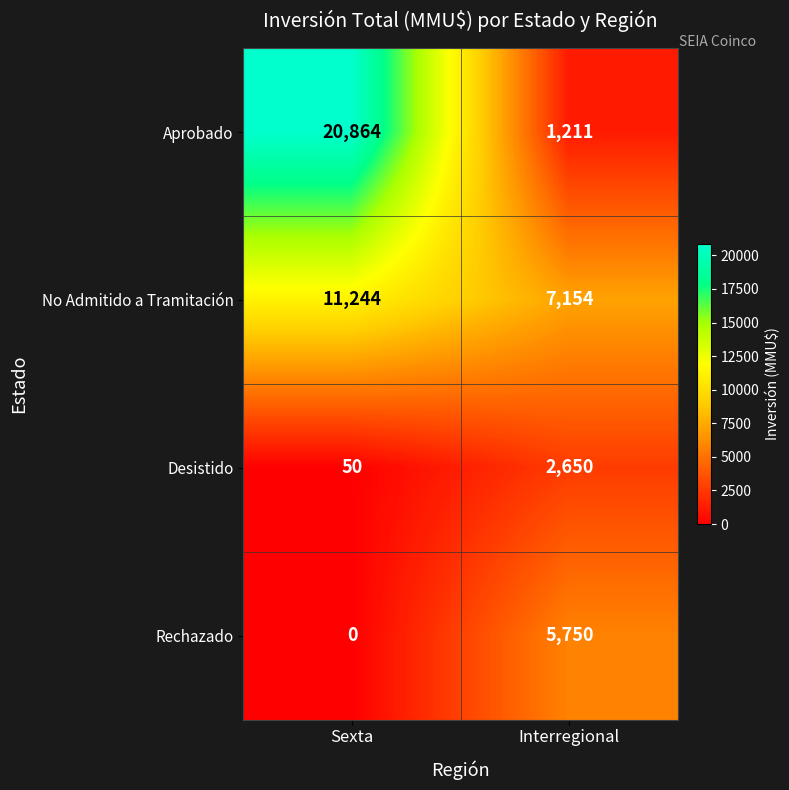

Rank the categories by Rechazado value from lowest to highest.

Sexta, Interregional